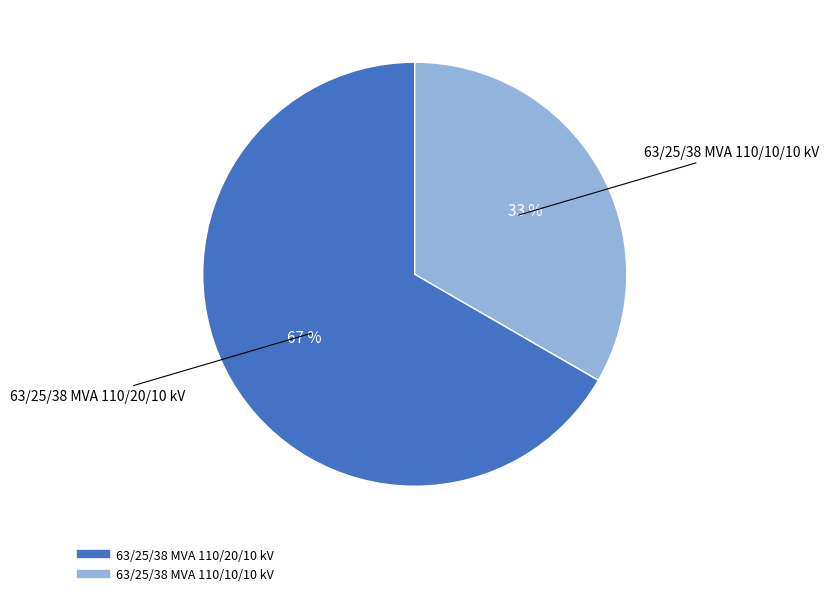

The 63/25/38 MVA 110/20/10 kV slice represents 53% of the pie. True or false?

False